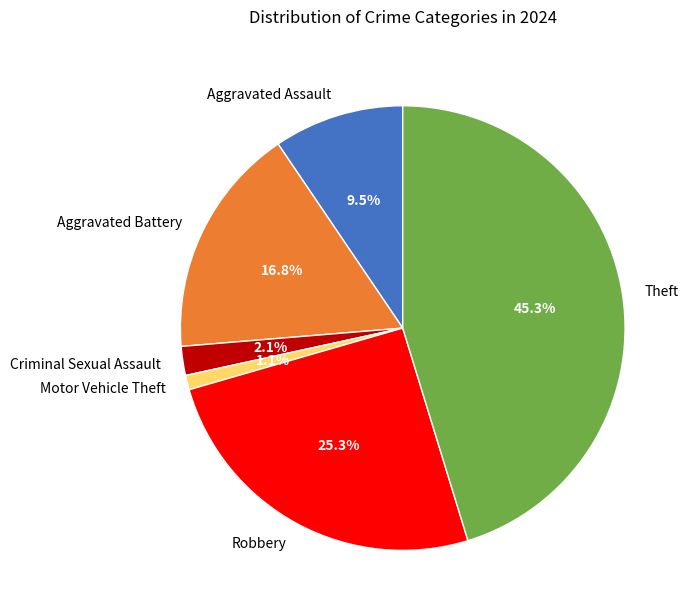

Do Theft and Aggravated Battery together represent more than half of the pie?

Yes